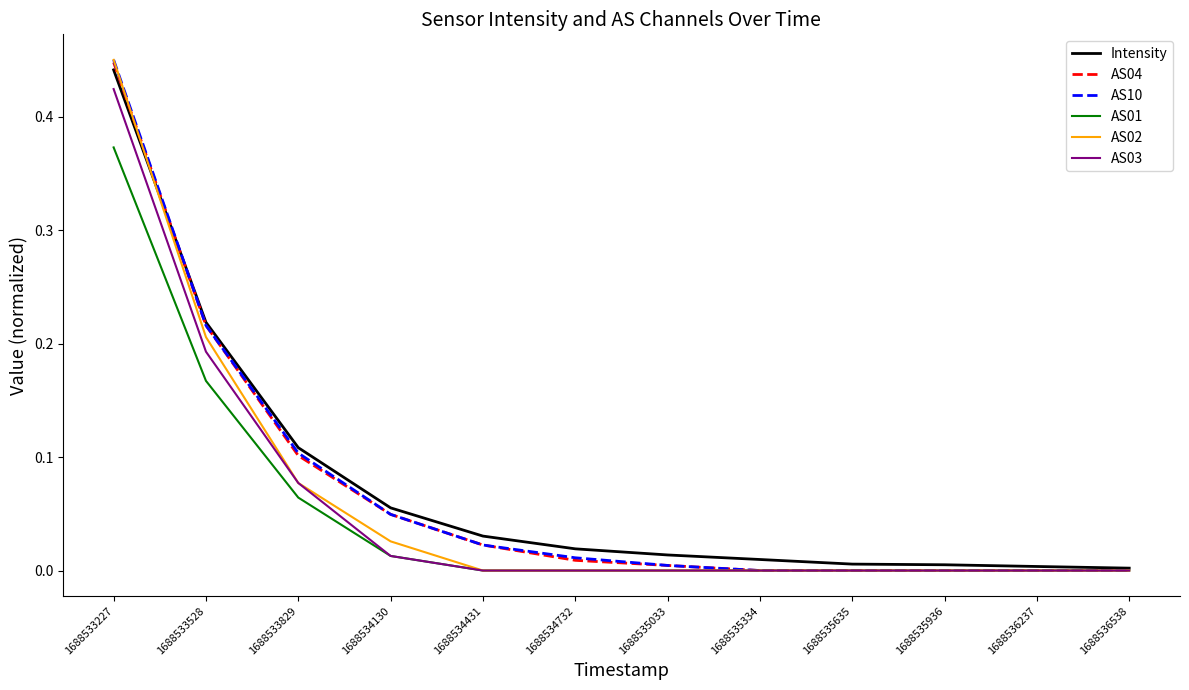

What is the sum of the AS10 values at 1688533528 and 1688533829?

0.3